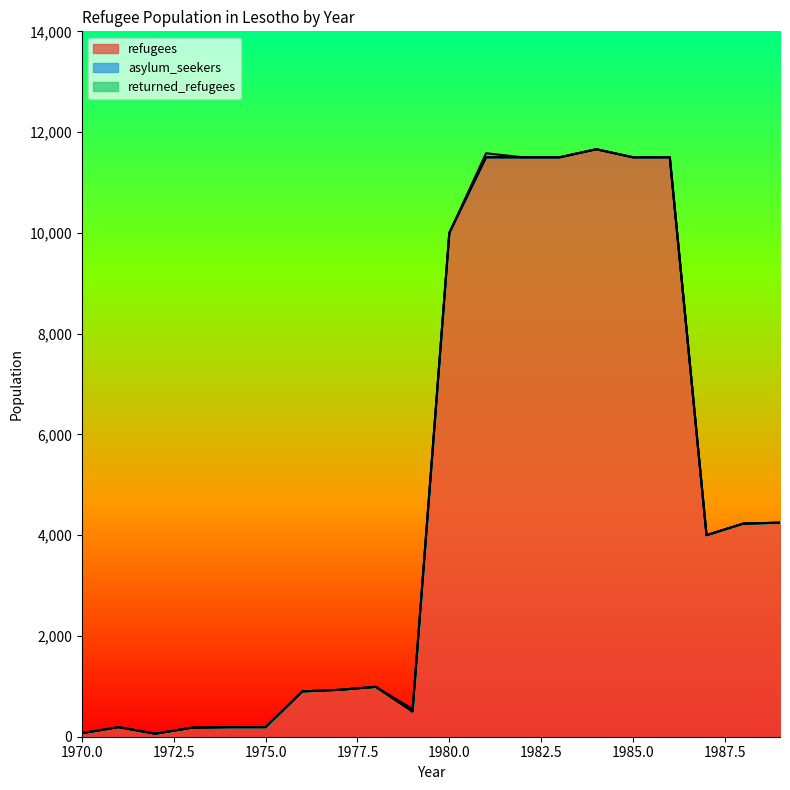

At 1976, list the series in order from largest to smallest.

refugees, asylum_seekers, returned_refugees